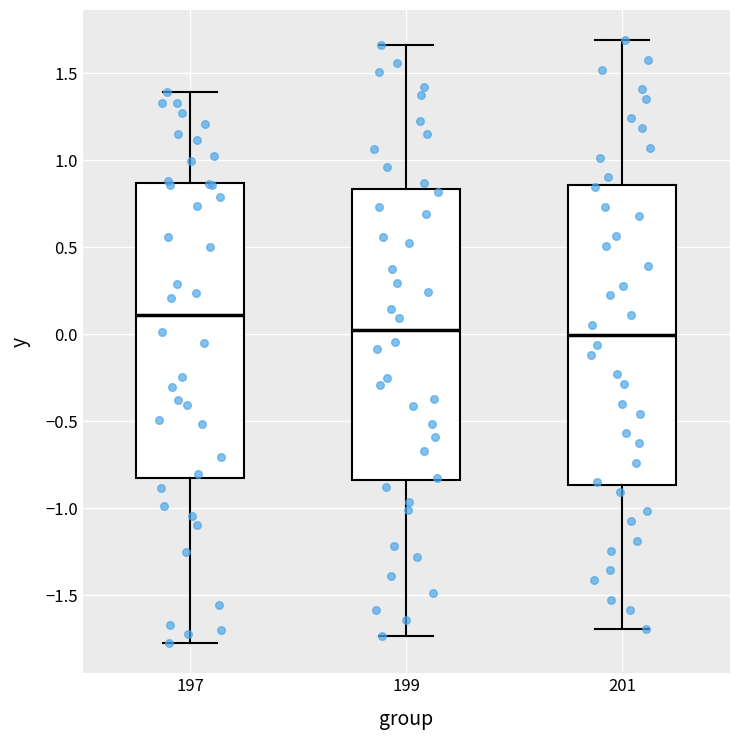

Which box's median line is the highest?

197